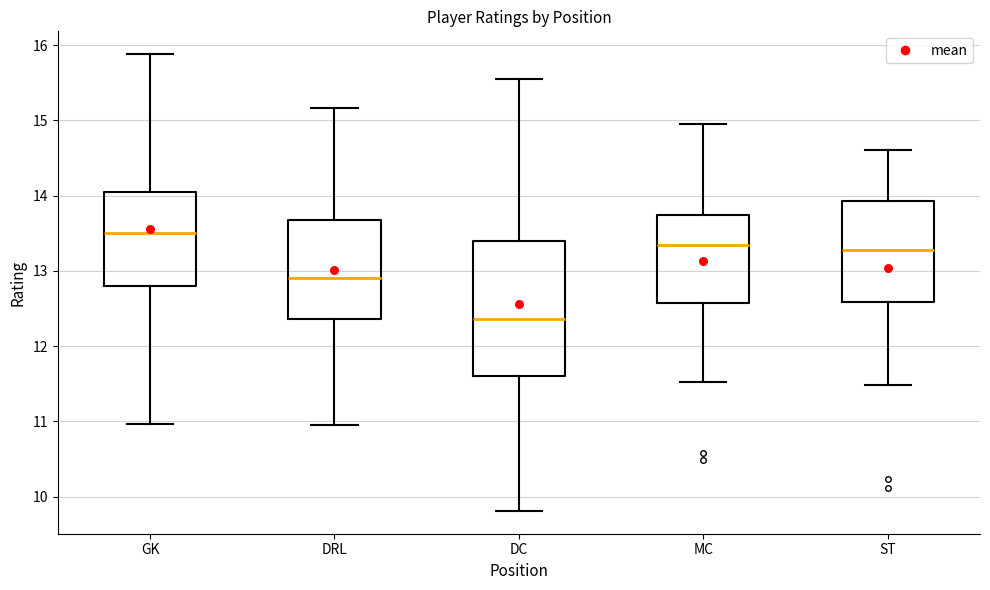

Comparing the boxes themselves (not the whiskers), which one is the tallest?

DC